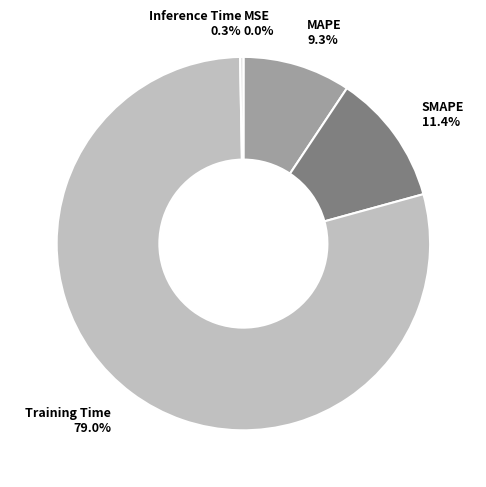

Which category accounts for the majority?

Training Time